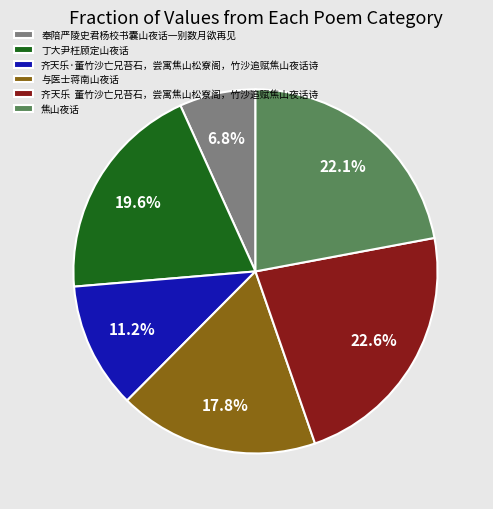

Which category has the smallest portion of the pie?

奉陪严陵史君杨校书囊山夜话一别数月欲再见